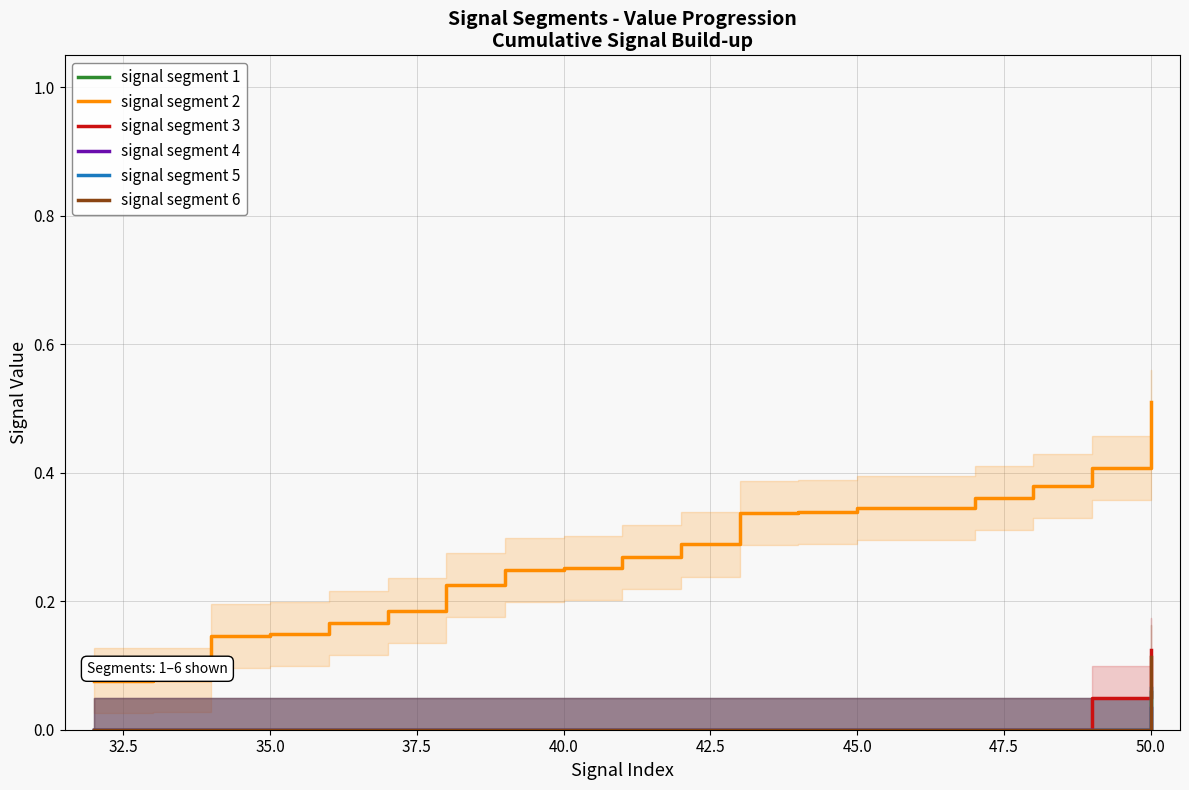

What is the value of the signal segment 2 point at the 13th from the left?

0.3